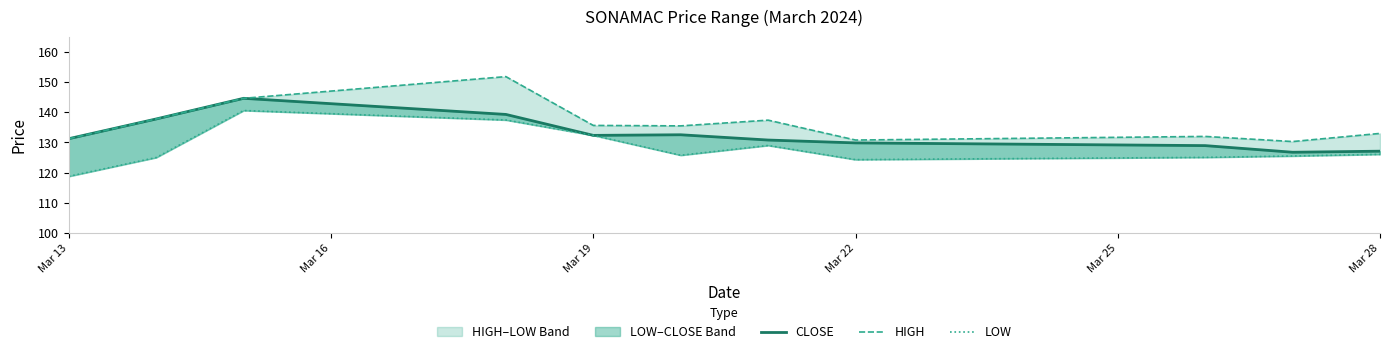

What is the difference between the second highest and minimum values in the CLOSE series?

12.6